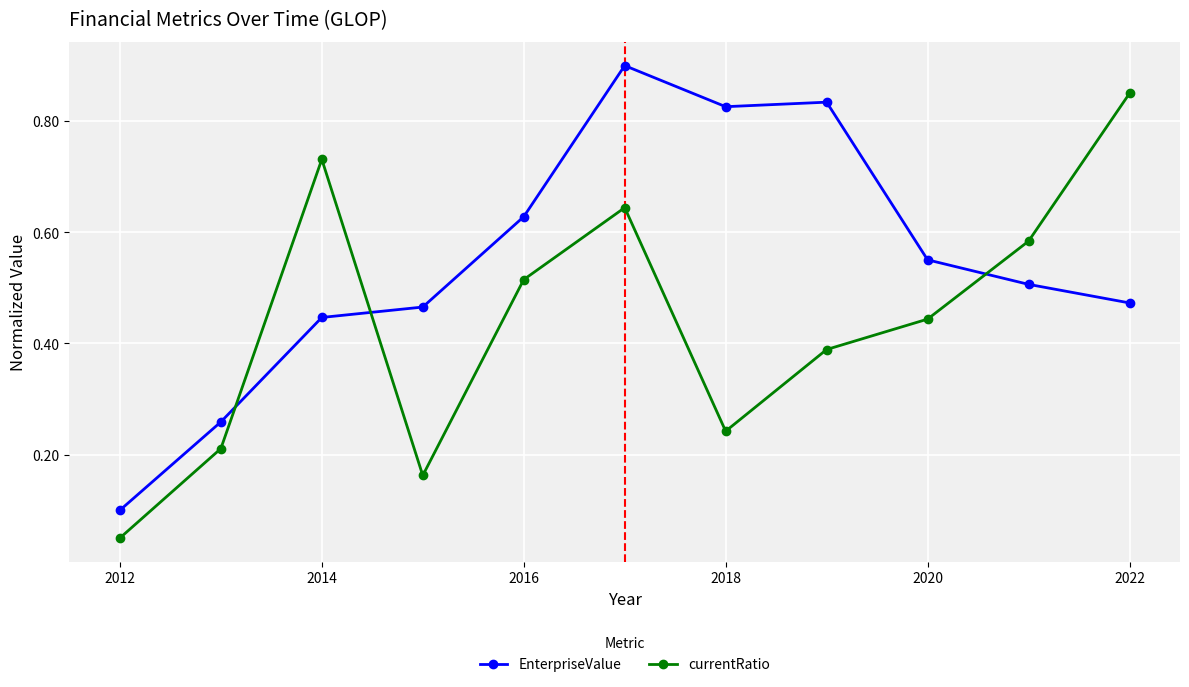

How many EnterpriseValue values are between 0 and 1?

11